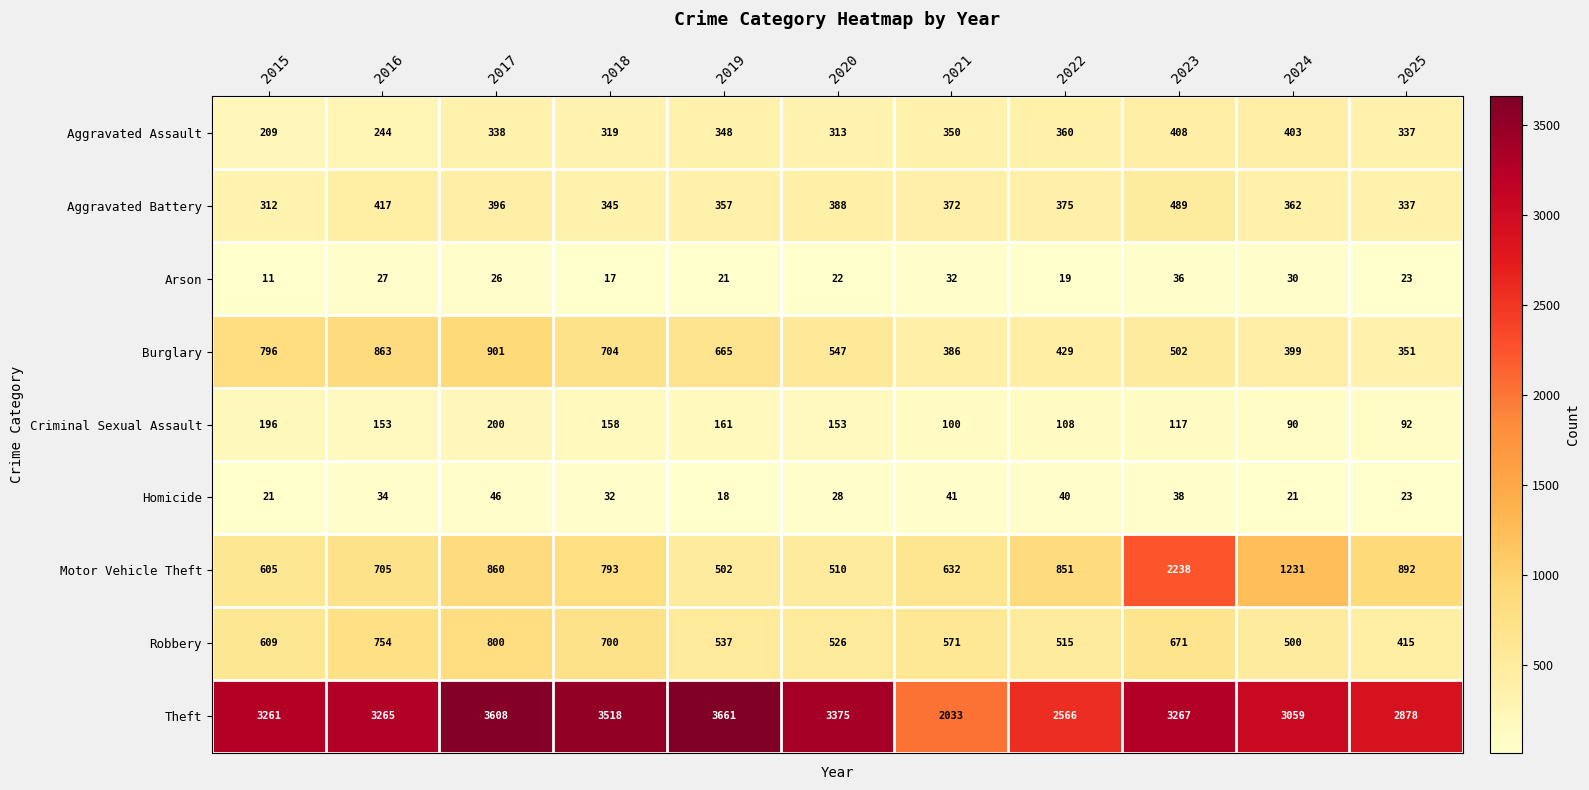

Read the Aggravated Battery value at 2025.

337